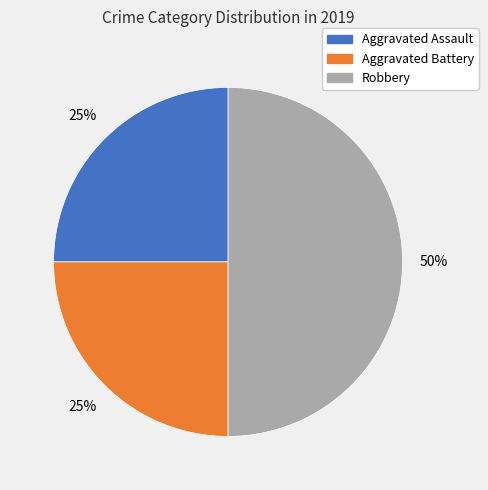

To the nearest percent, what is the difference between the largest and smallest slice percentages?

25%